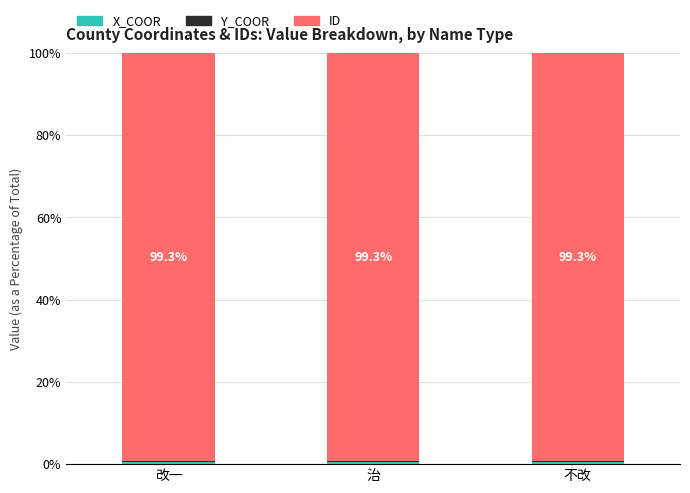

What is the total value across all series at 治?

100.0